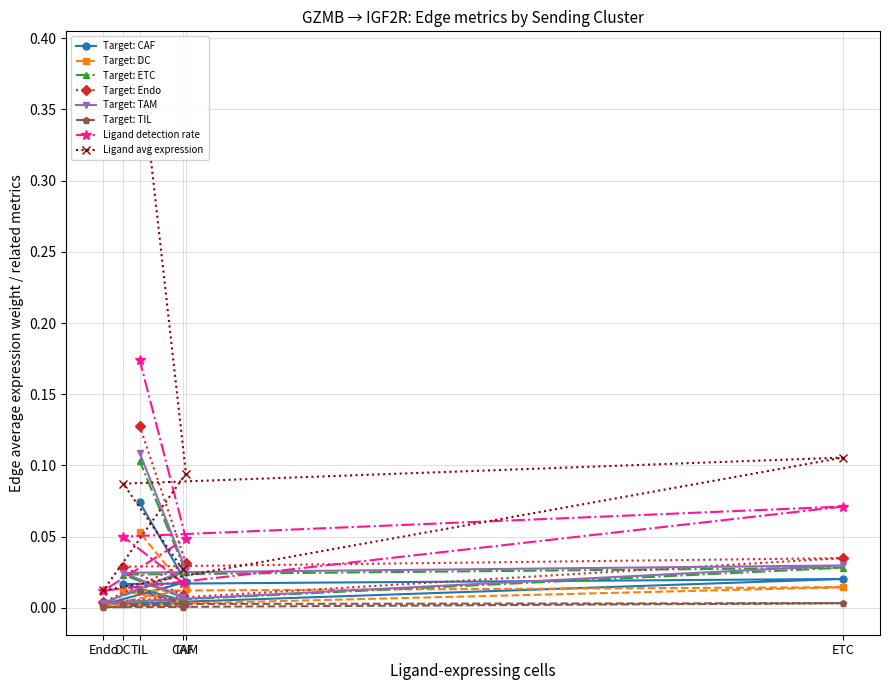

In CAF_edge_avg, how many points are lower than both neighbors (excluding endpoints)?

1